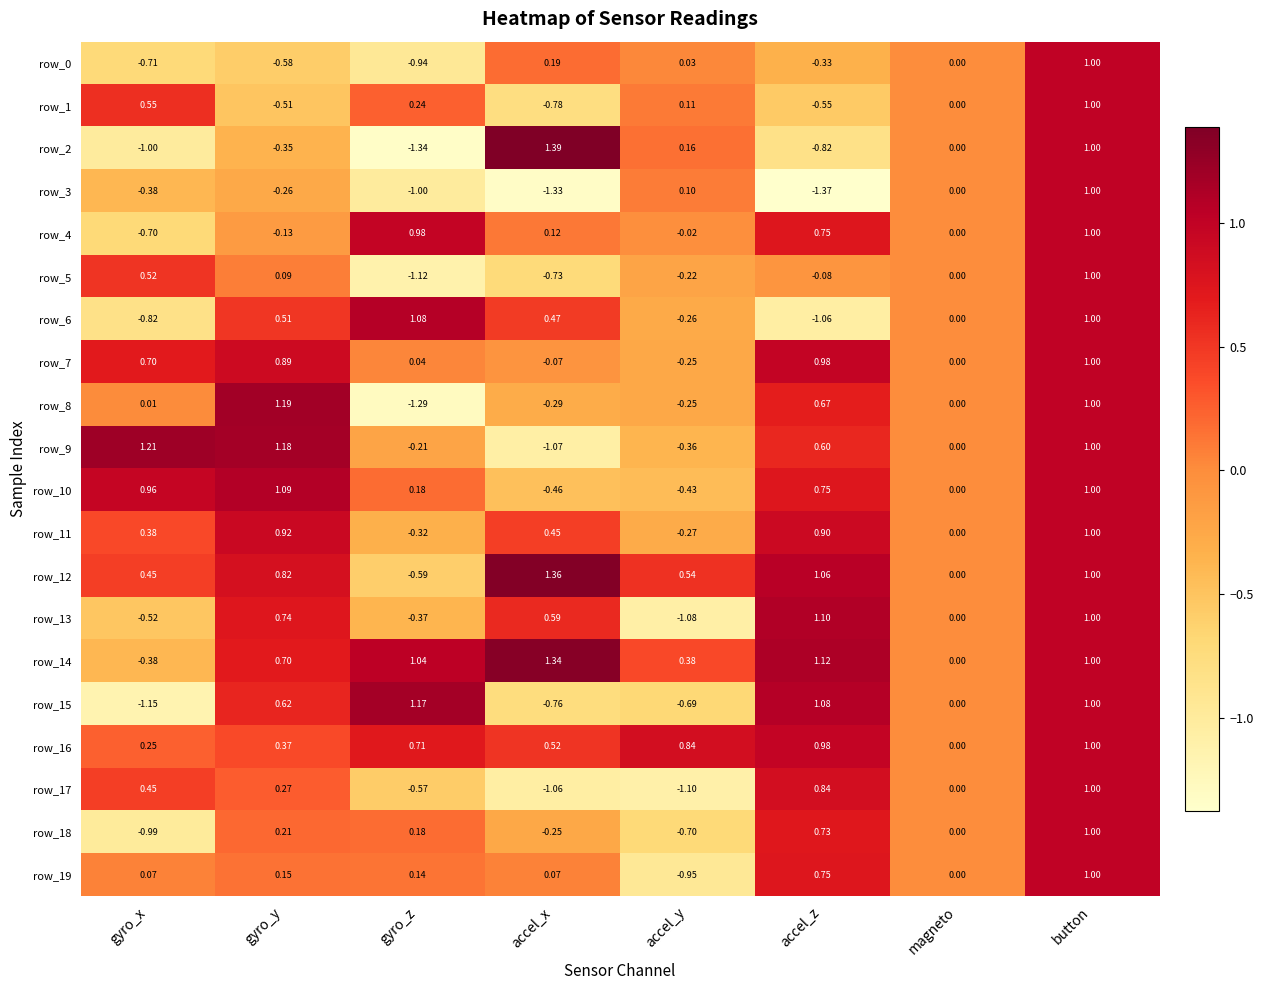

Which category has the highest value across all series?

accel_x